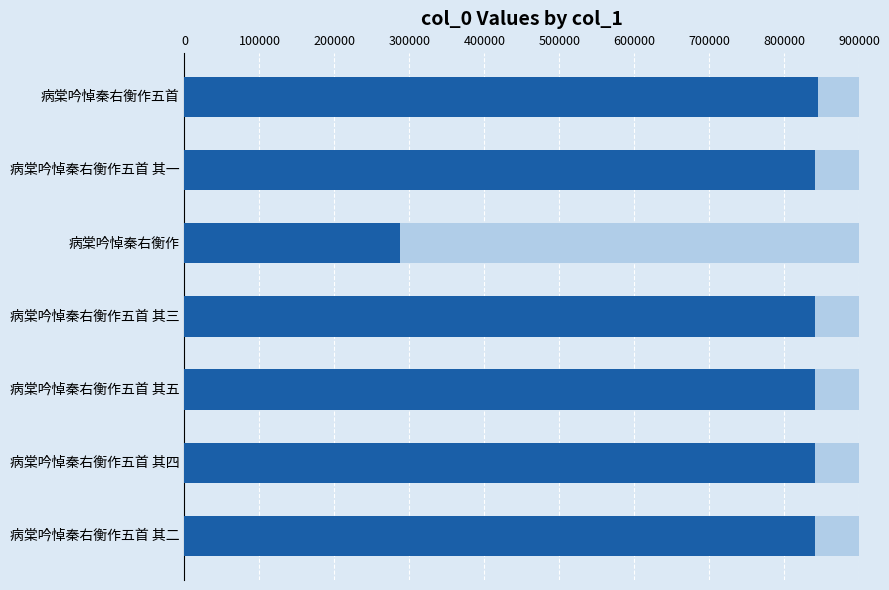

Does the chart contain any negative values?

No